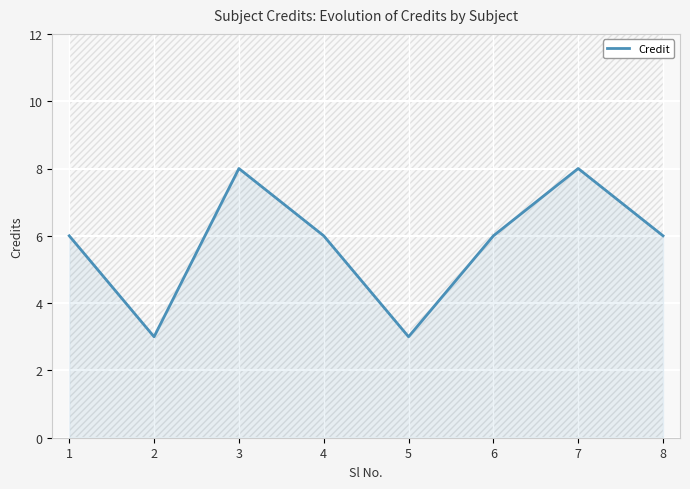

What is the value of the 1st point from the left?

6